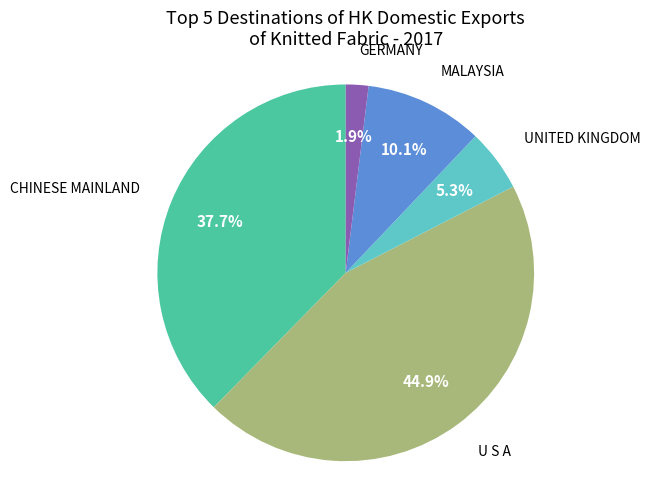

Is there a majority slice in this chart?

No